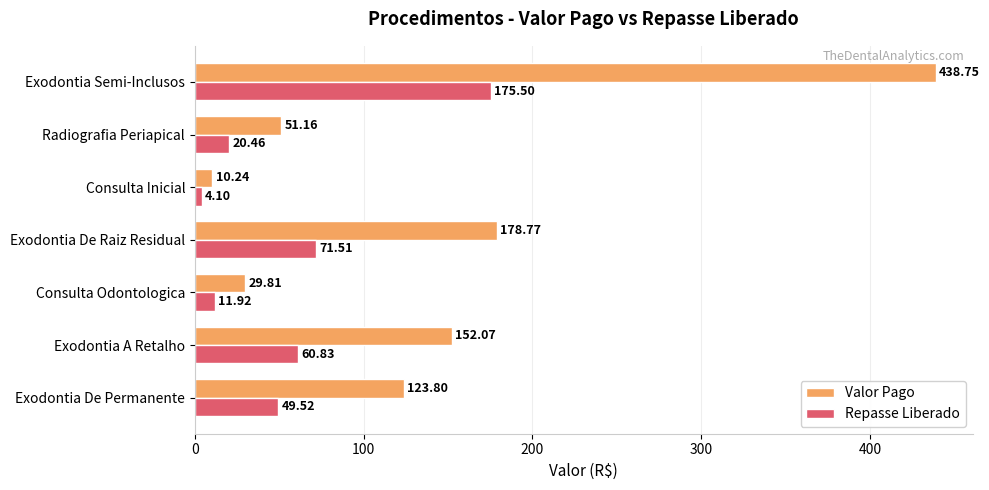

What is the difference between the second highest and minimum values in the Valor Pago series?

168.5